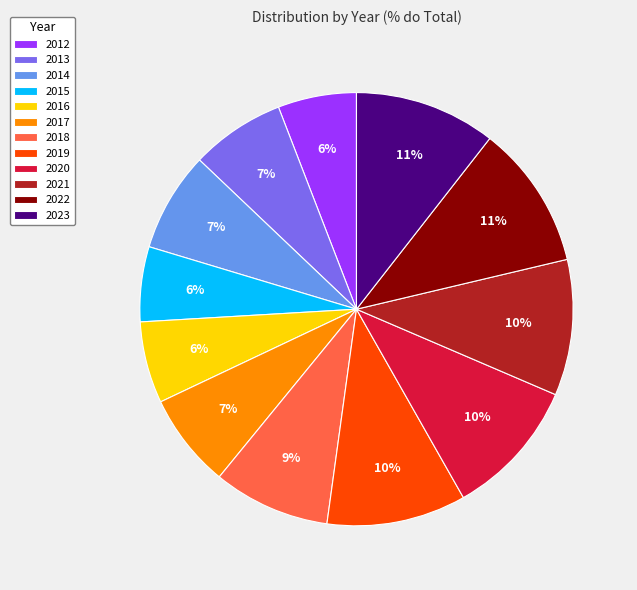

How many segments does this pie chart have?

12